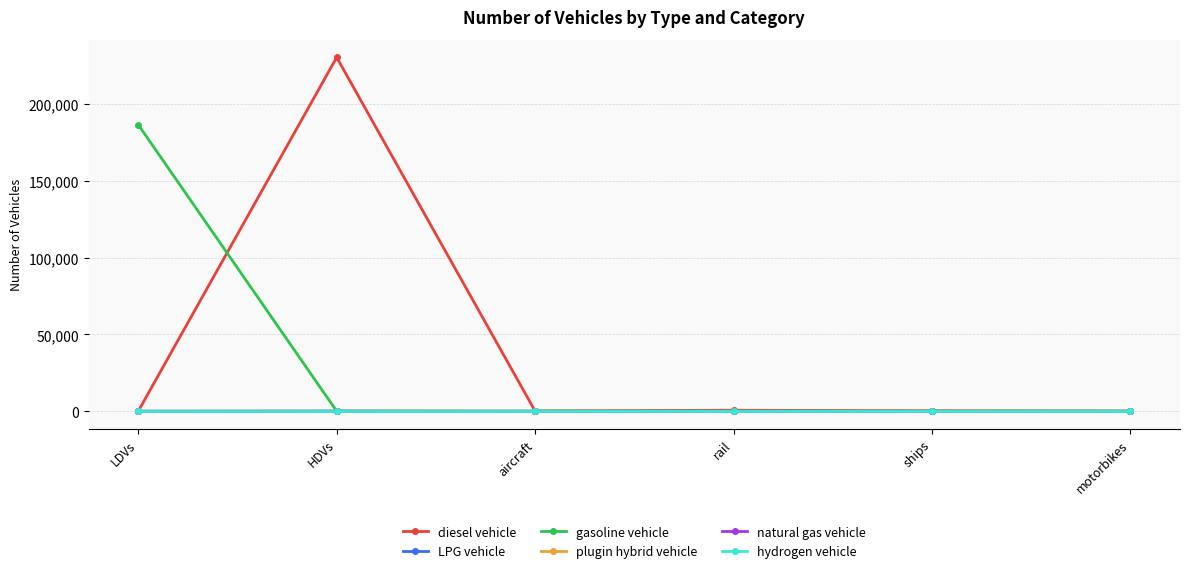

What is the label of the 4th point from the left?

rail